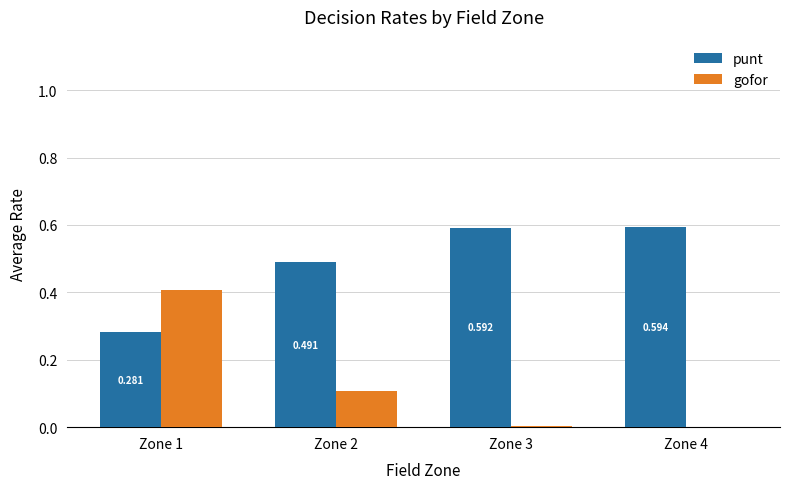

Which series changed the most between Zone 2 and Zone 4?

gofor